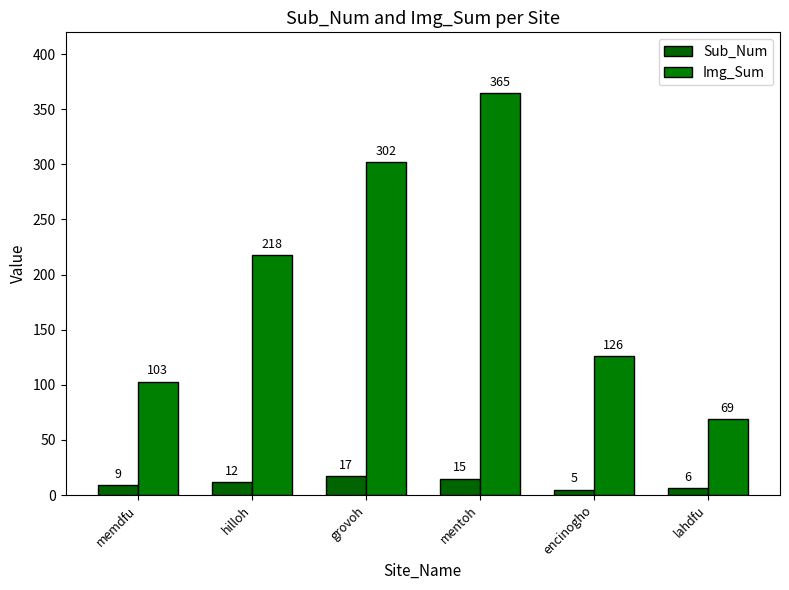

What position from the right is hilloh?

5